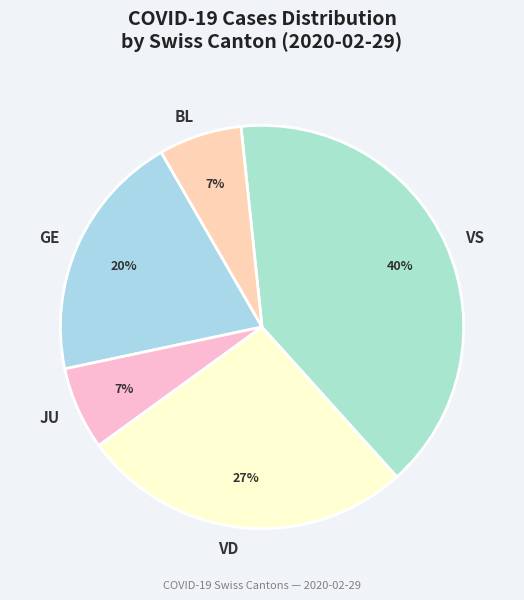

Is it true that BL is 7% of the pie?

True